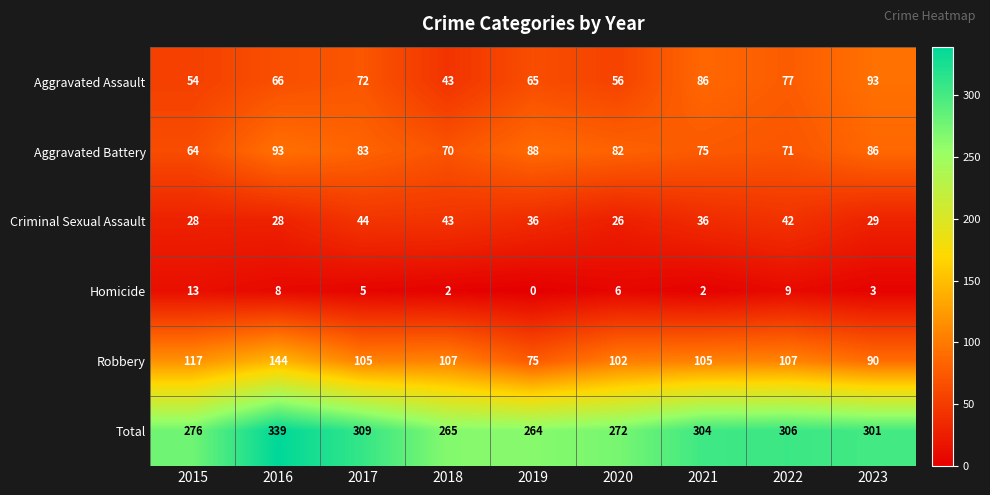

Which series has the largest total across all categories?

Total